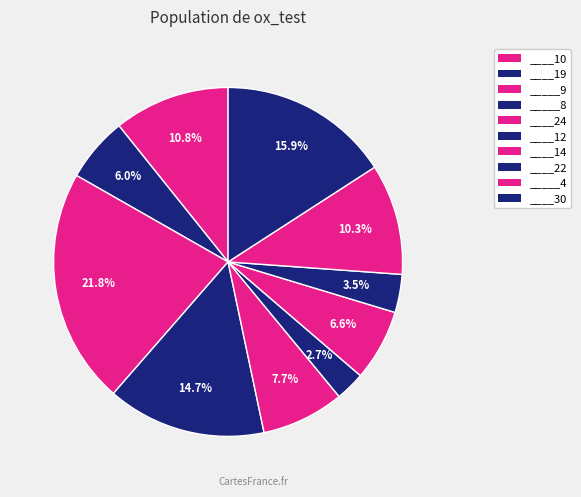

Which category has the smallest portion of the pie?

____12